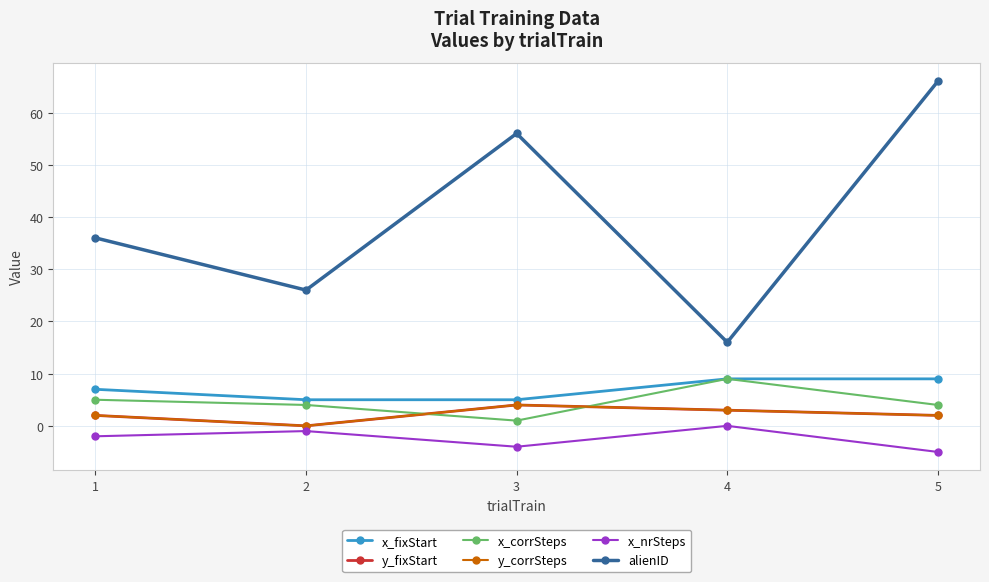

Is this an area chart (filled region under the line)?

No